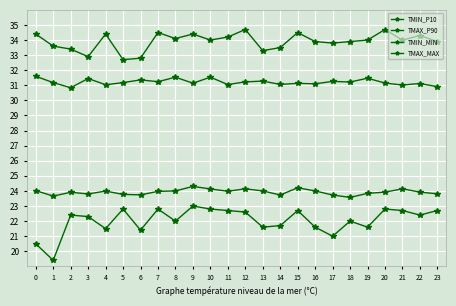

Where is the first local minimum for TMAX_MAX?

3